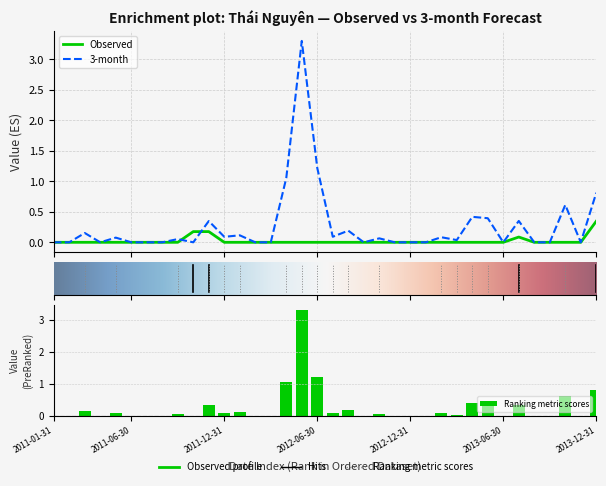

Is it true that 3-month equals 0.2 at 2011-03-31?

True